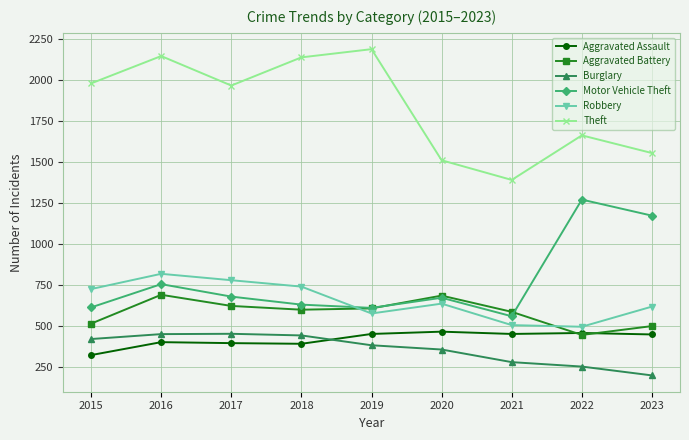

Does the chart display data point markers on the line(s)?

Yes